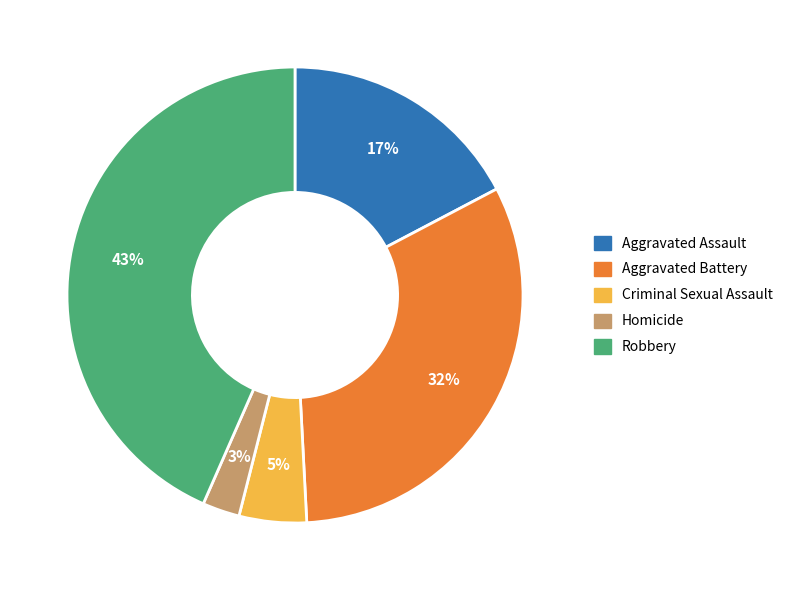

Is the sum of Homicide and Criminal Sexual Assault greater than half?

No